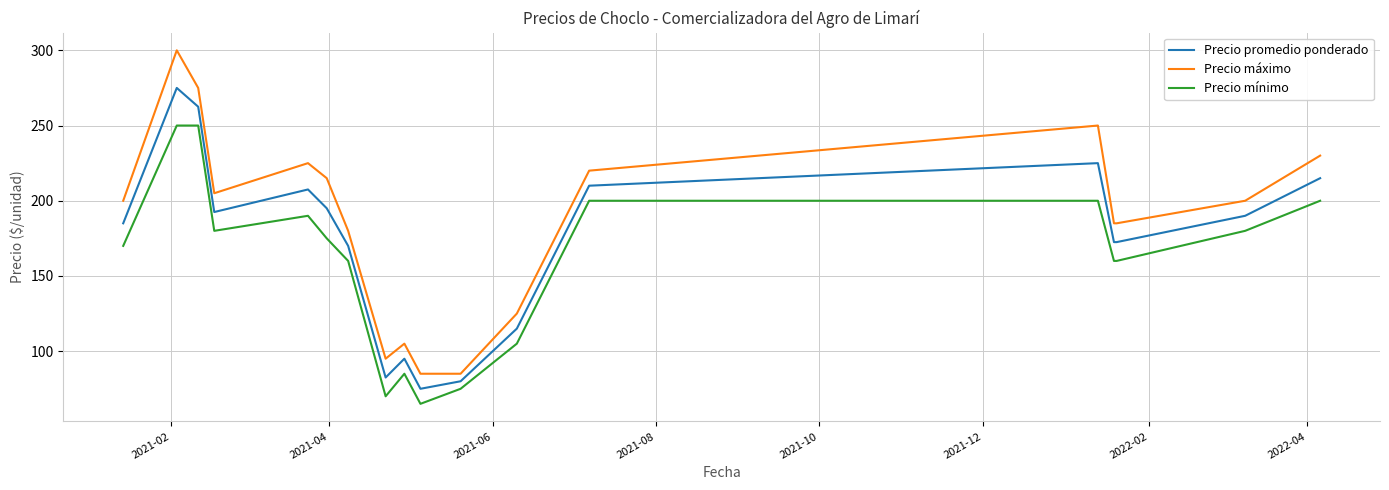

Which series has the largest total across all categories?

Precio máximo